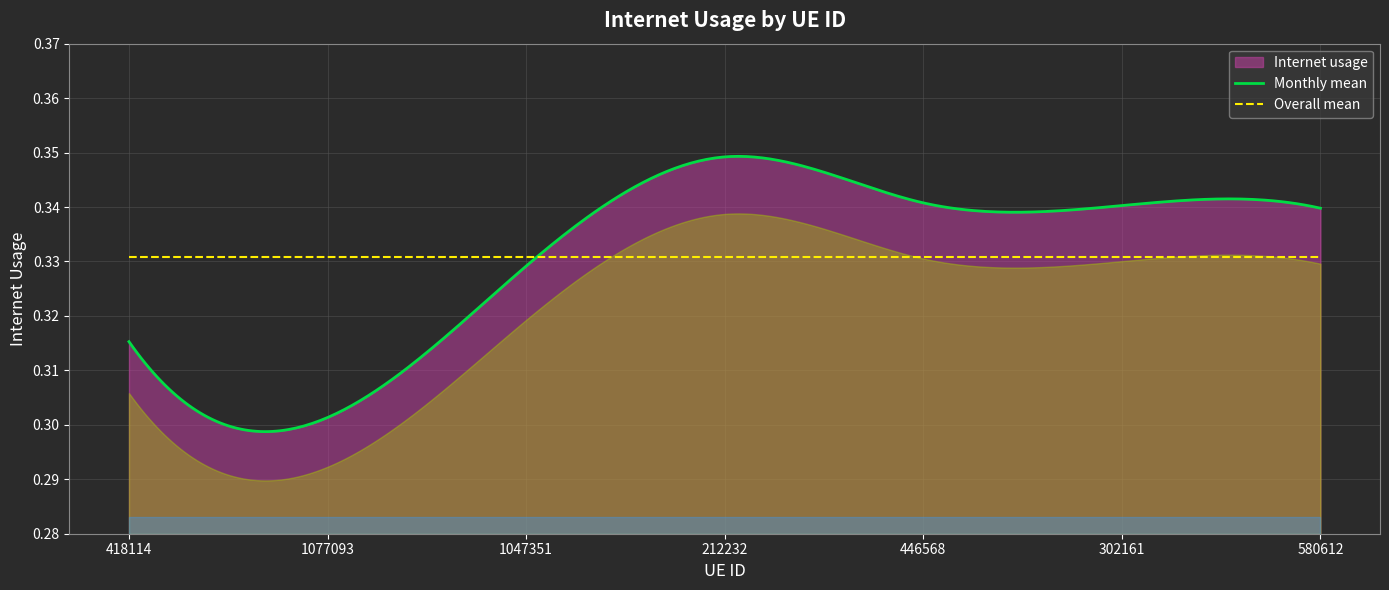

The chart shows a value of 0.4 at 418114. True or false?

False